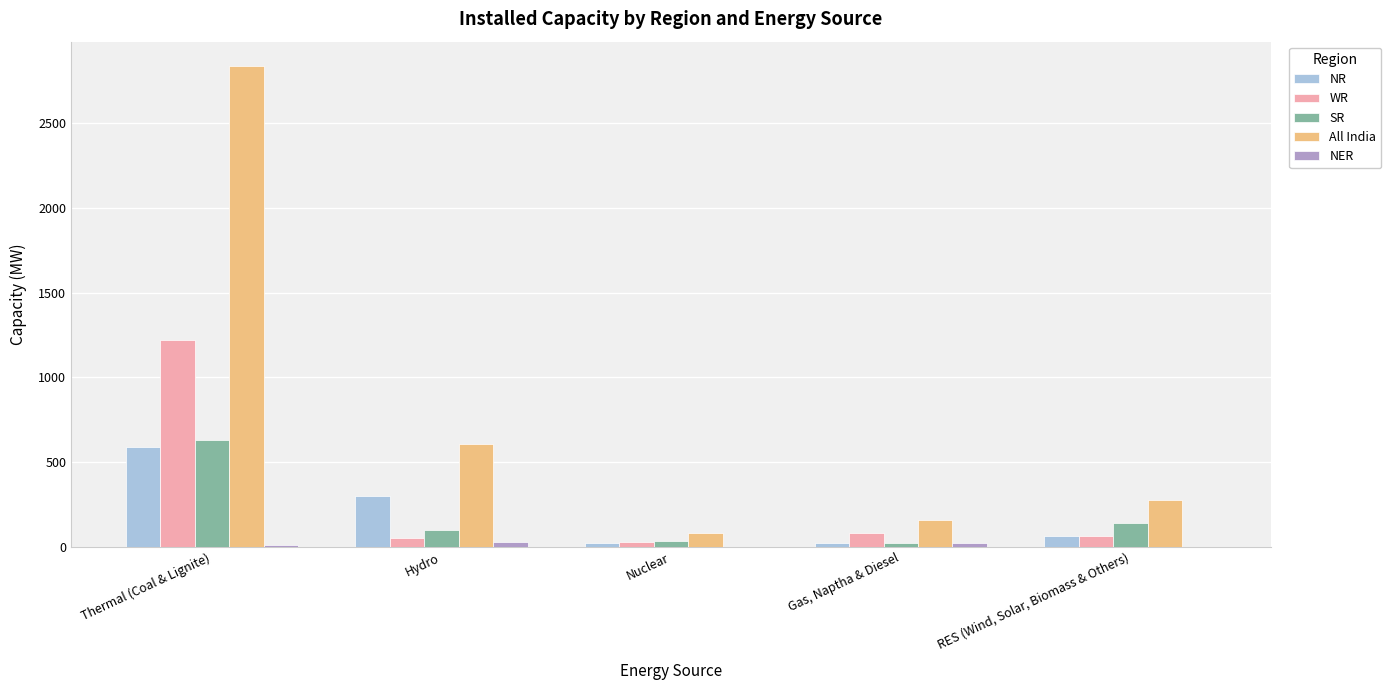

Read the SR value at RES (Wind, Solar, Biomass & Others).

143